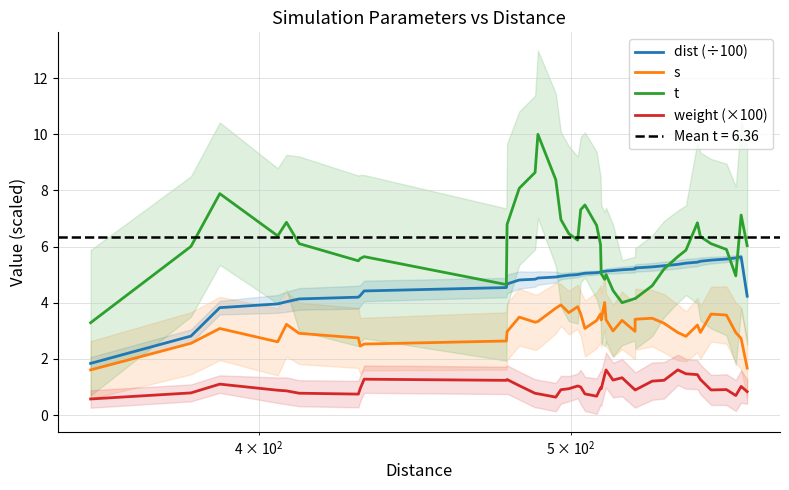

How many data points in dist (÷100) are above 5?

22